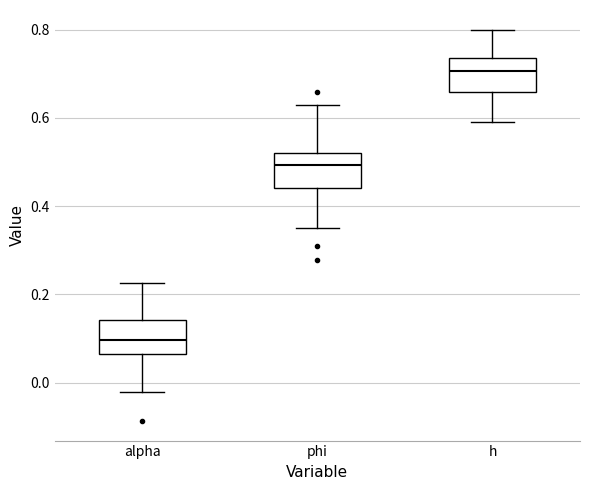

Which box's median line is the highest?

h